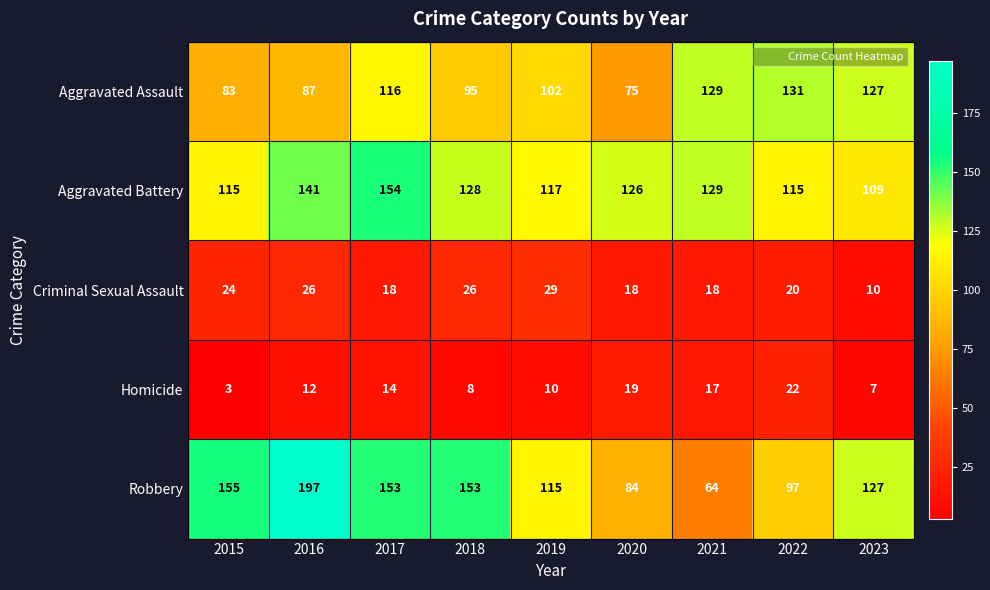

Is the value of Aggravated Battery at 2023 greater than the value of Robbery at 2019?

No